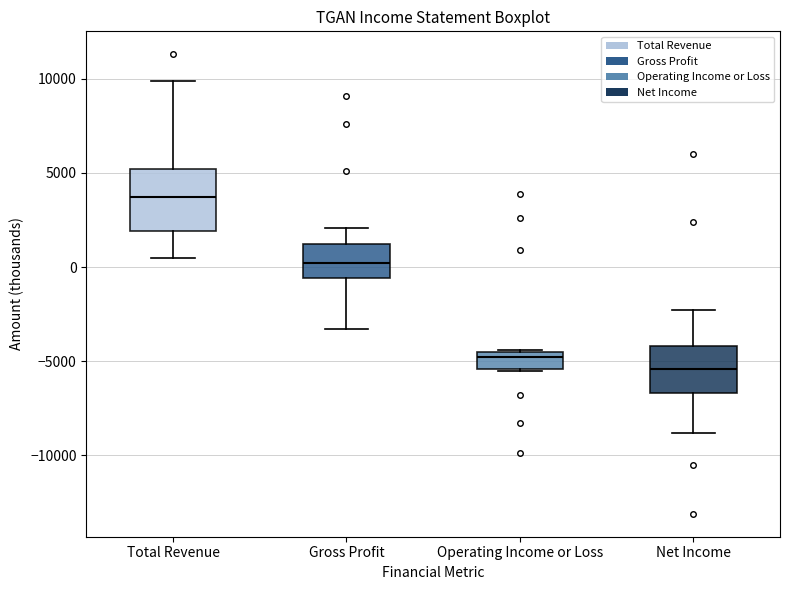

Reading left to right, read every box against the y-axis: the position of its median line, the range the box covers, and the ends of its whiskers. The values are not printed on the chart, so give them approximately, as read against the axis.

Total Revenue: median 3500, box 2000 to 5000, whiskers 500 to 10000
Gross Profit: median 0, box -500 to 1000, whiskers -3500 to 2000
Operating Income or Loss: median -5000, box -5500 to -4500, whiskers -5500 to -4500
Net Income: median -5500, box -6500 to -4000, whiskers -9000 to -2500